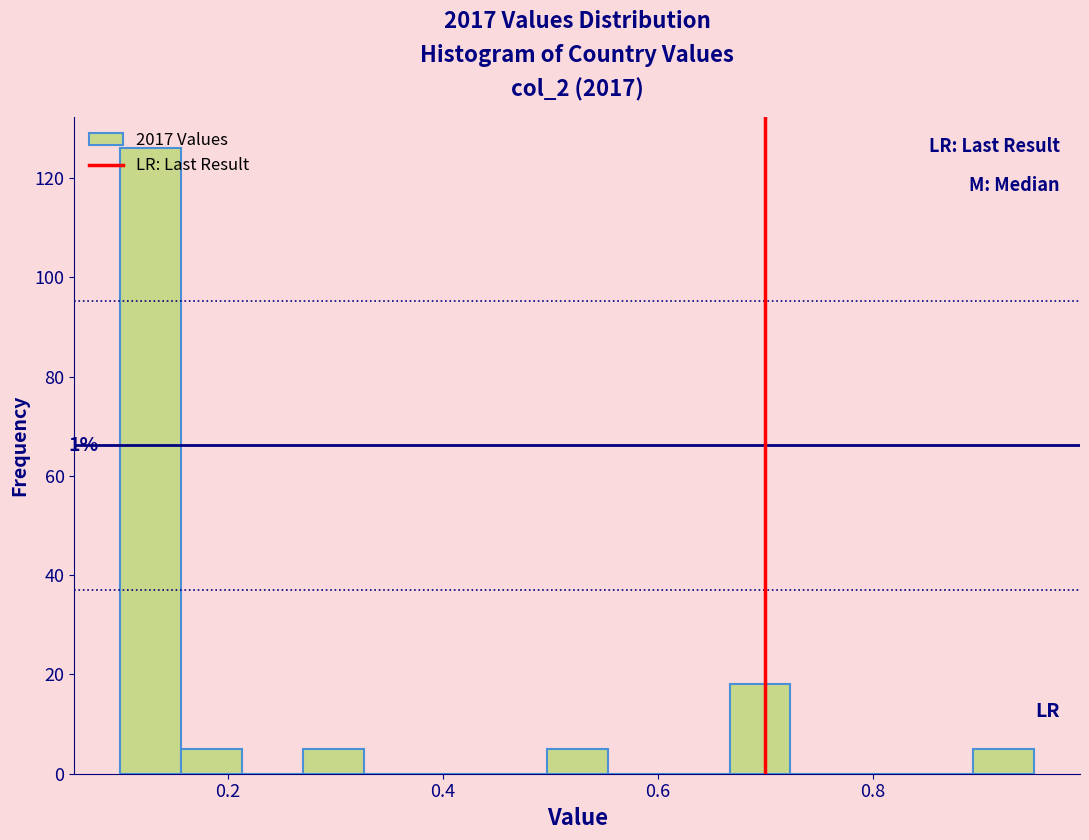

Read against the x-axis, roughly where is the centre of the tallest bar?

0.12